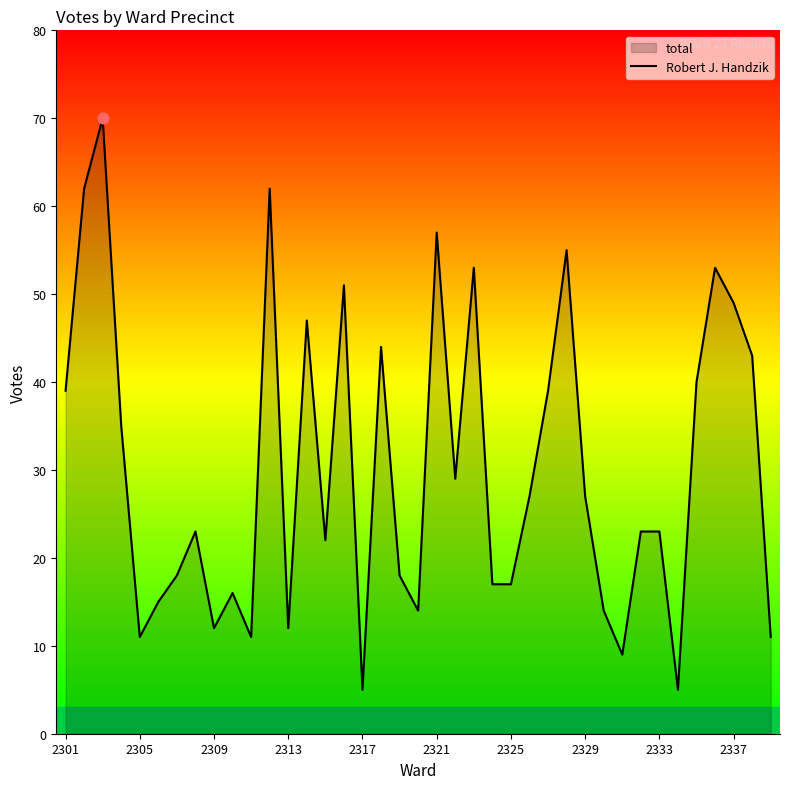

Approximately how many times larger is the value at 2317 compared to 2333?

0.2